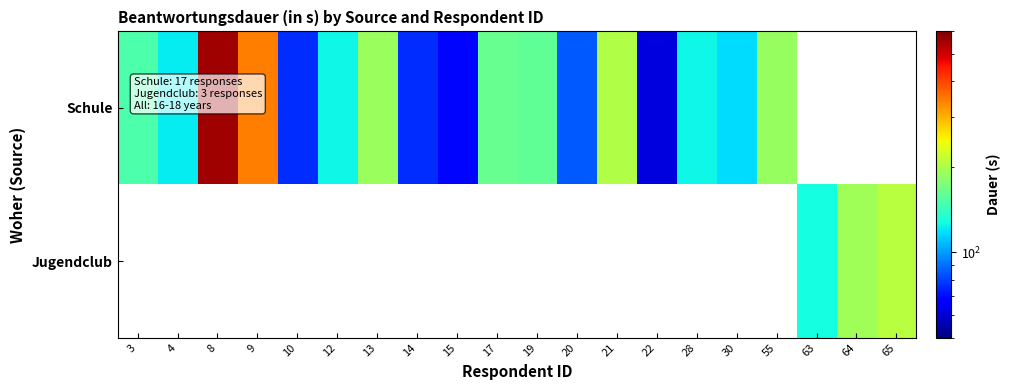

At how many categories does at least one series exceed 283?

2